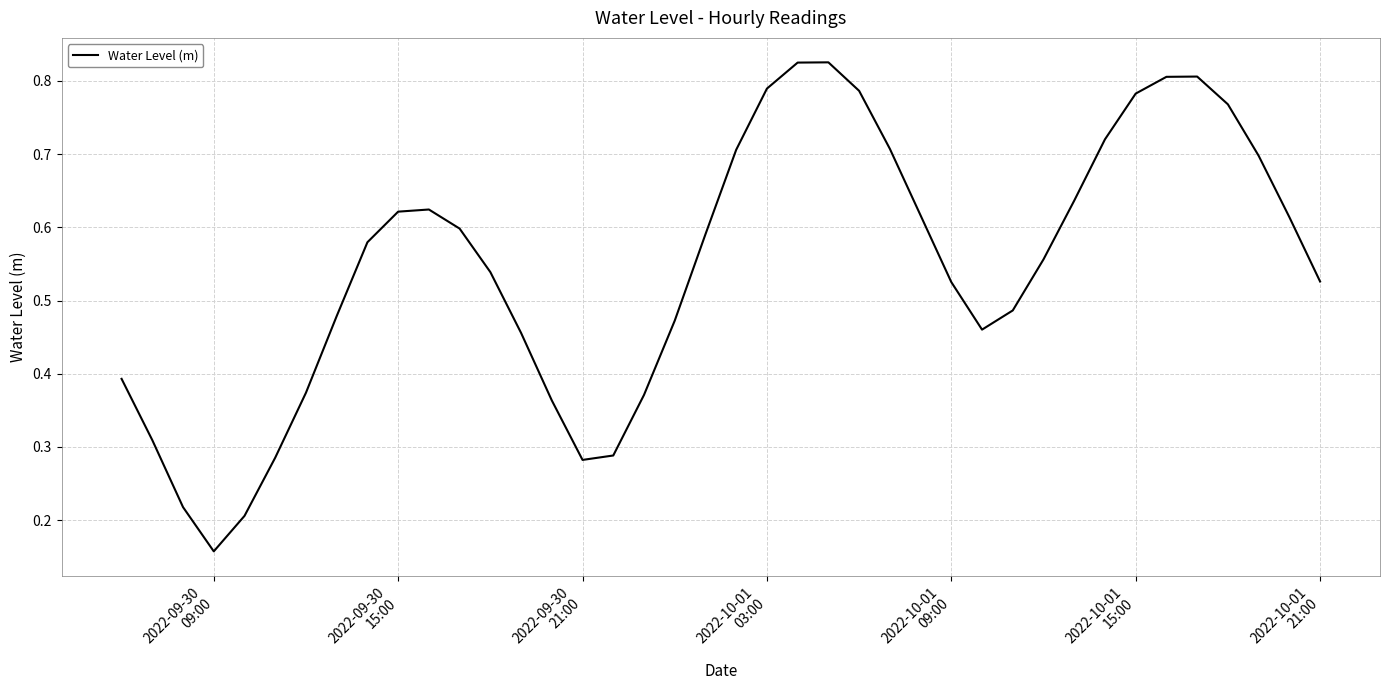

How many lines are shown in the chart?

1